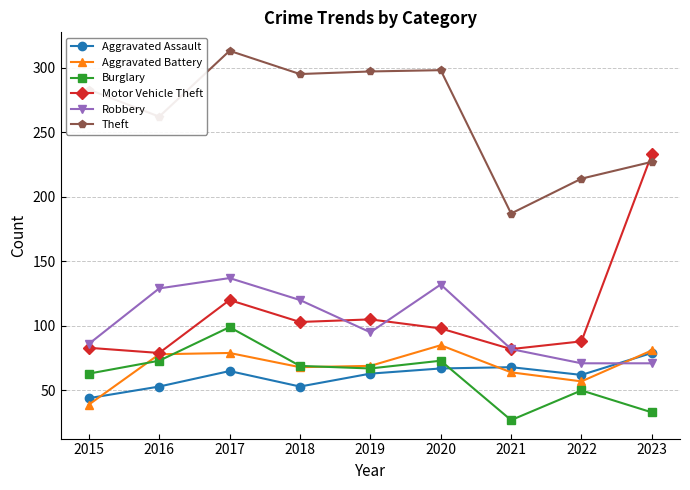

How many data points in Theft are less than 283?

4